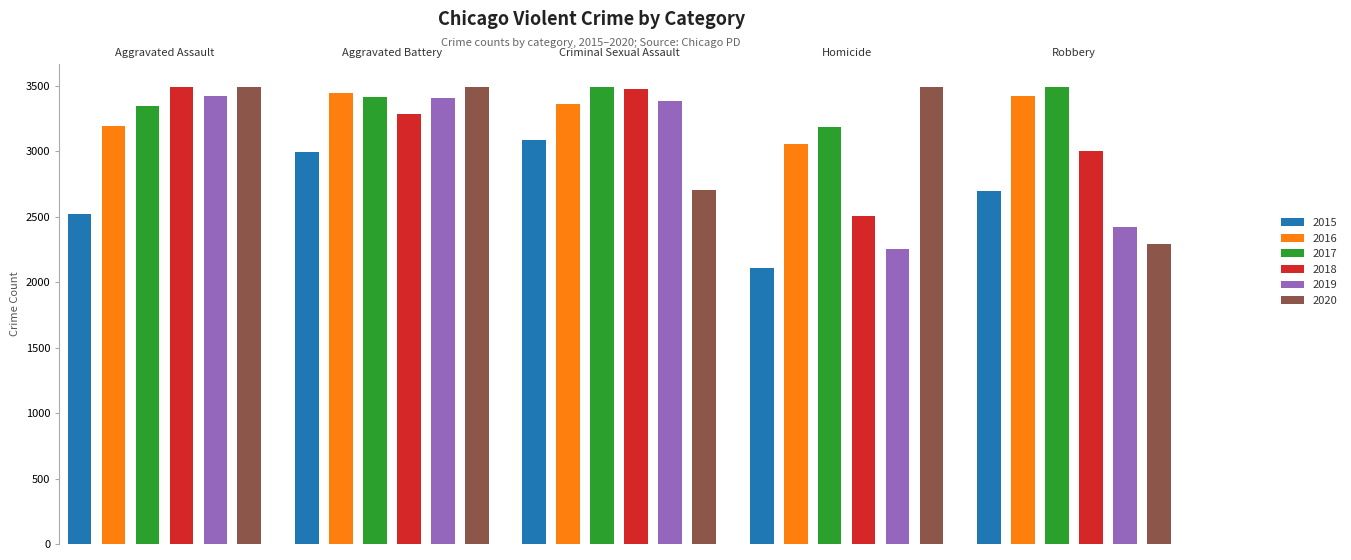

Where is Robbery nearest to the value 5216?

3